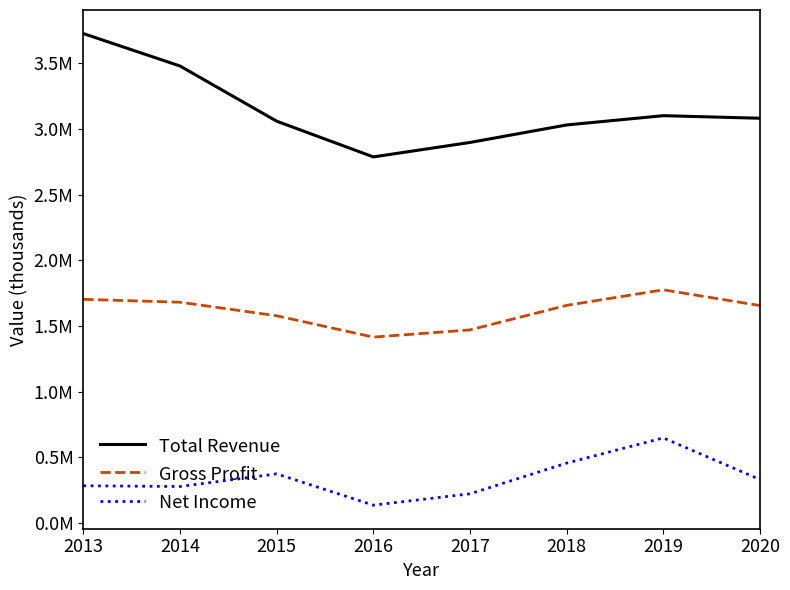

Reading left to right, list all the values displayed in this chart.

Total Revenue: 3727900	3480800	3060200	2788000	2898100	3031500	3102200	3082600
Gross Profit: 1702700	1680600	1577300	1414600	1469600	1656600	1775100	1655100
Net Income: 281700	276100	372300	134000	220400	454400	646600	329100